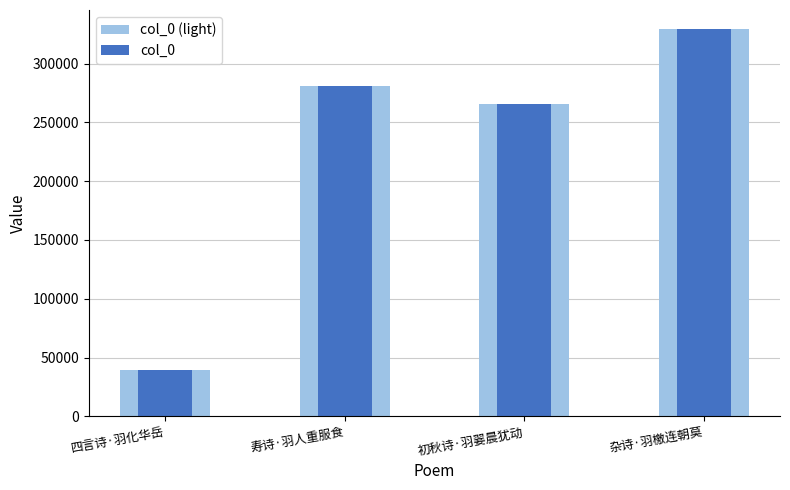

Reading left to right, list all the values displayed in this chart.

col_0 (light): 39242	281375	265387	329164
col_0: 39242	281375	265387	329164